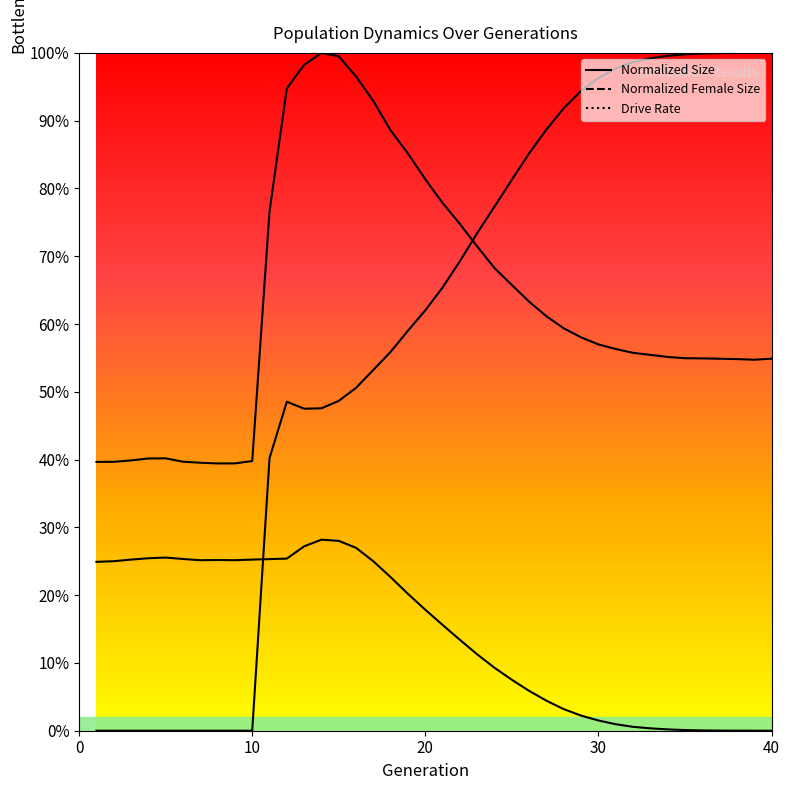

How many lines are shown in the chart?

3